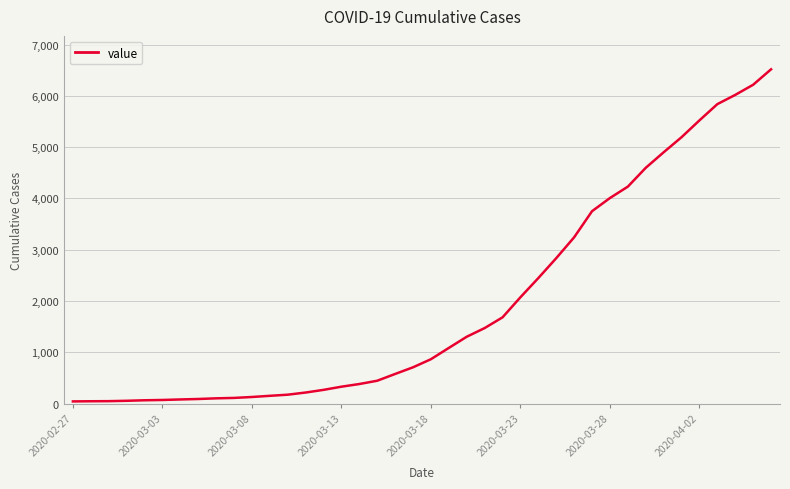

What is the greatest value displayed?

6518